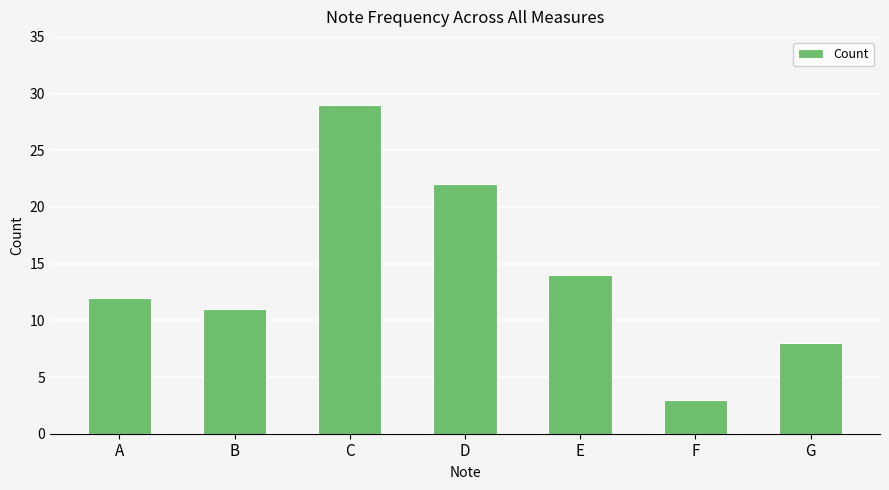

What is the approximate value at A, to the nearest 5?

10